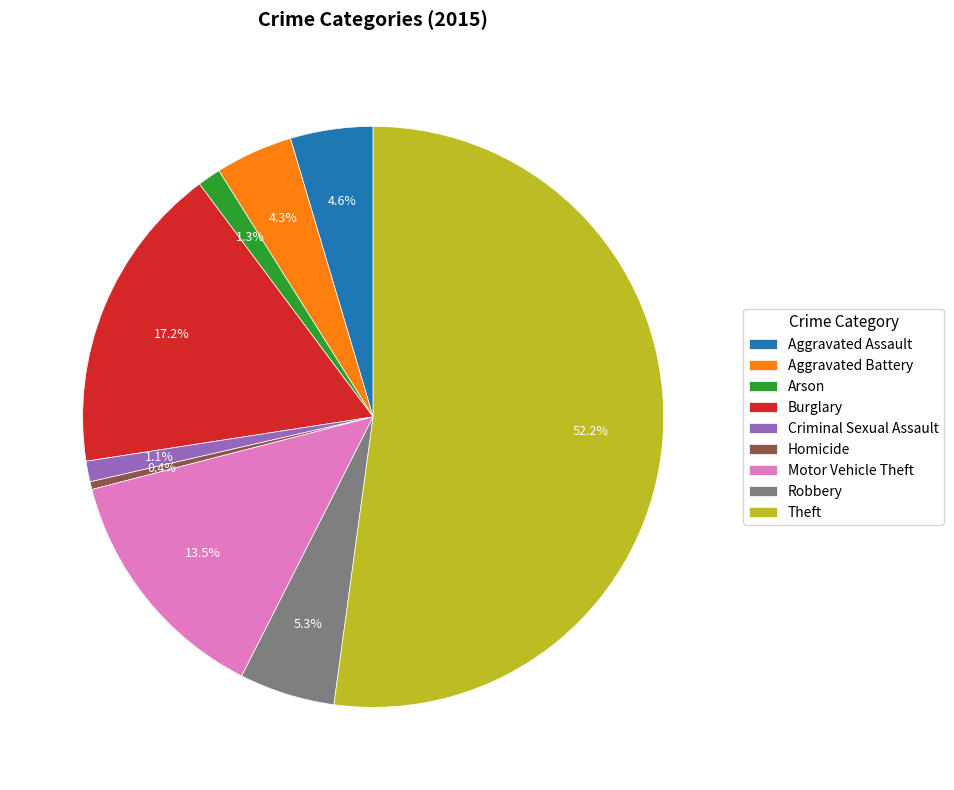

To the nearest percent, what portion does Robbery represent?

5%